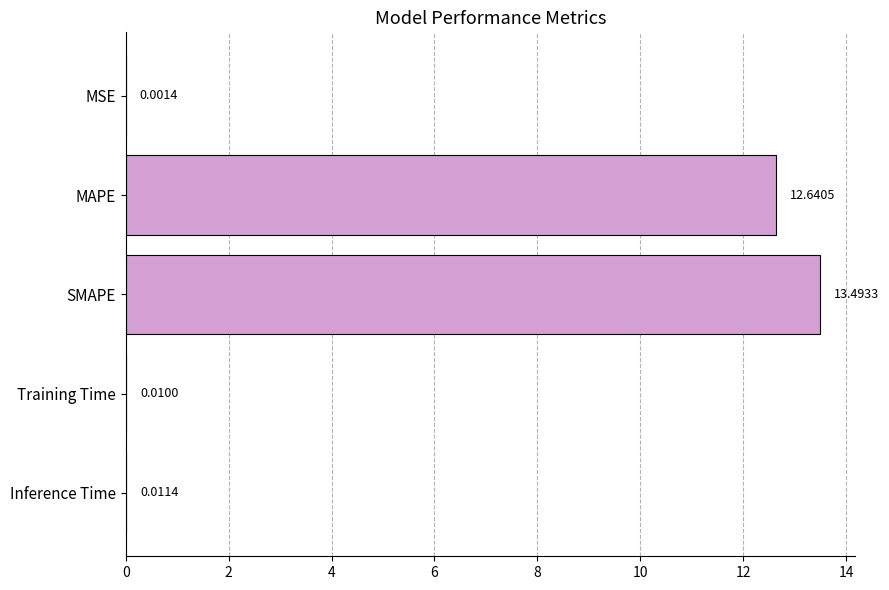

Which has a higher value, MSE or MAPE?

MAPE